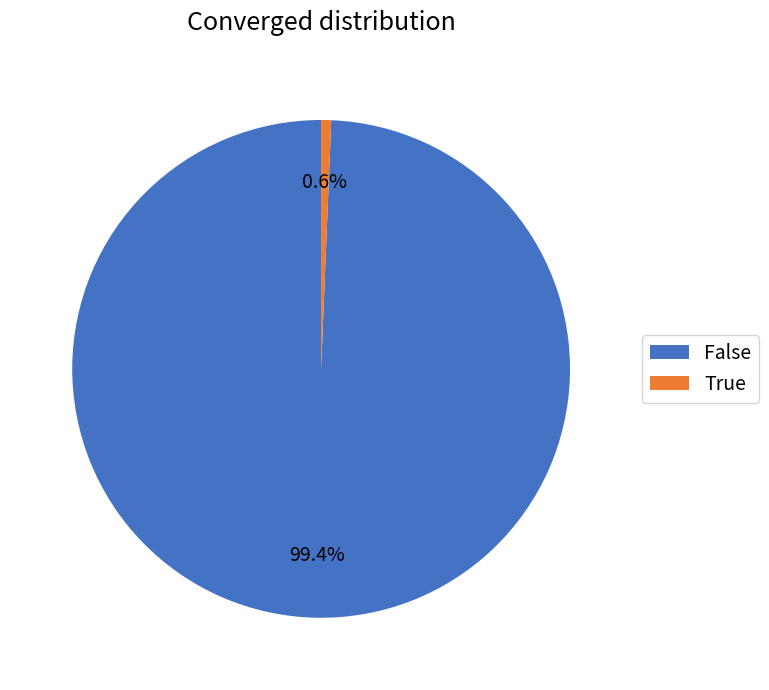

Which has a higher value, True or False?

False